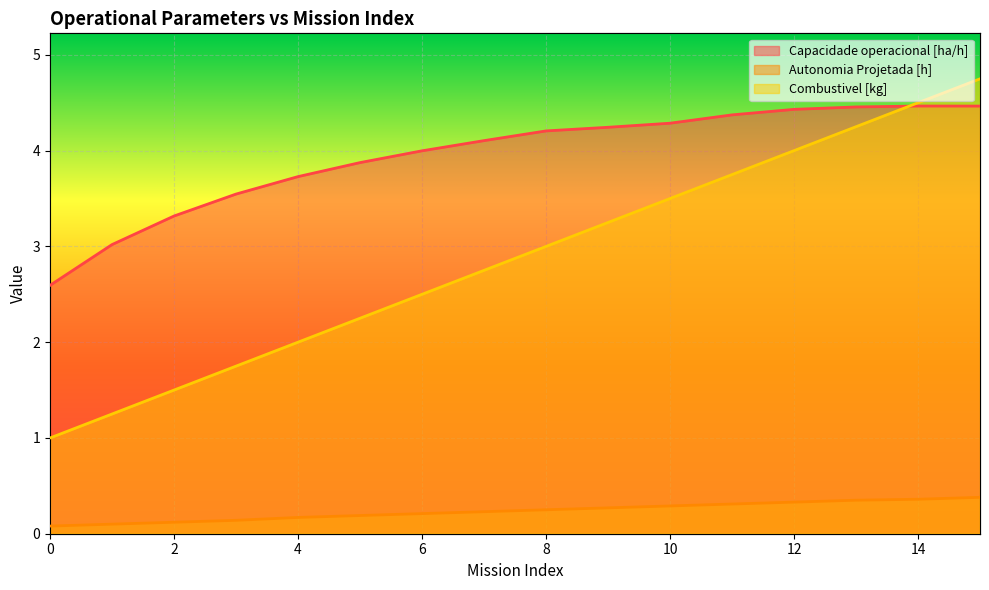

Rank the series at 4 from lowest to highest value.

Autonomia Projetada [h], Combustivel [kg], Capacidade operacional [ha/h]